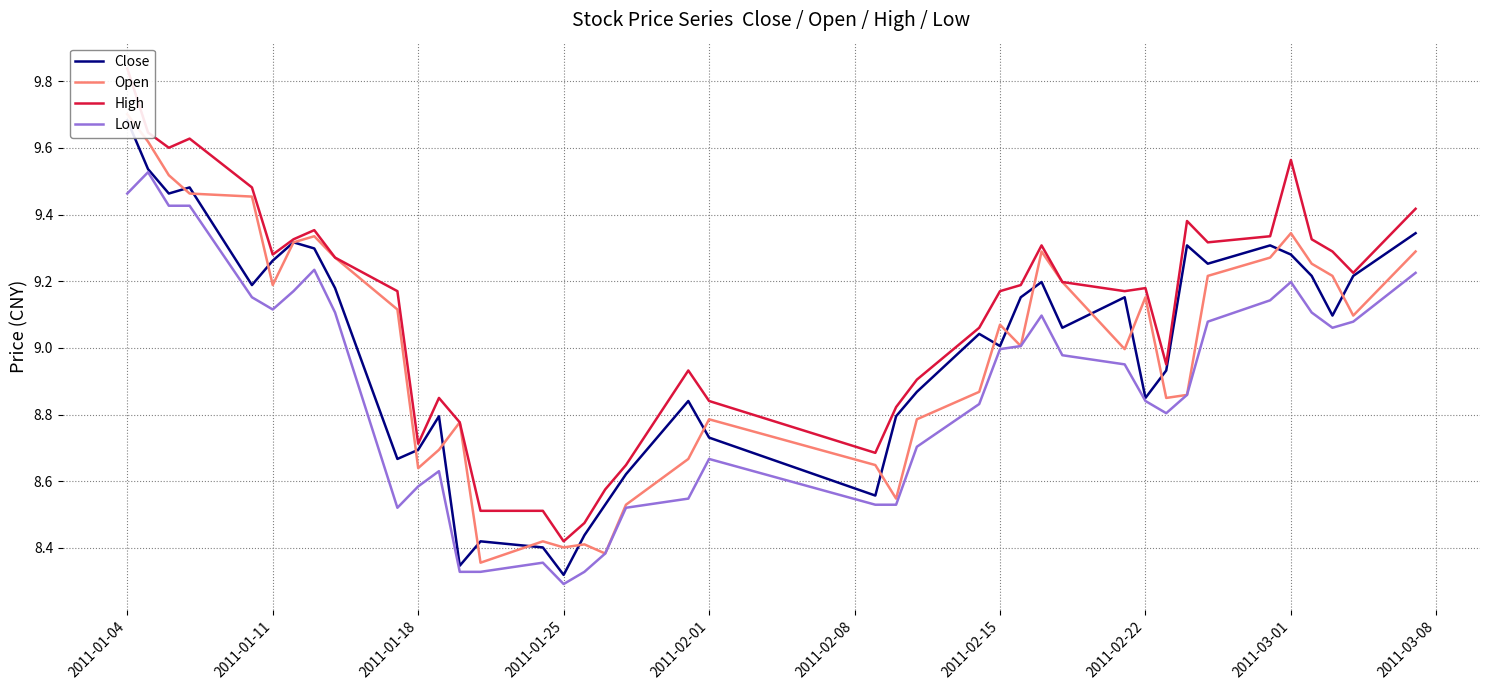

True or false: Low has more than 0 points higher than both neighbors.

True